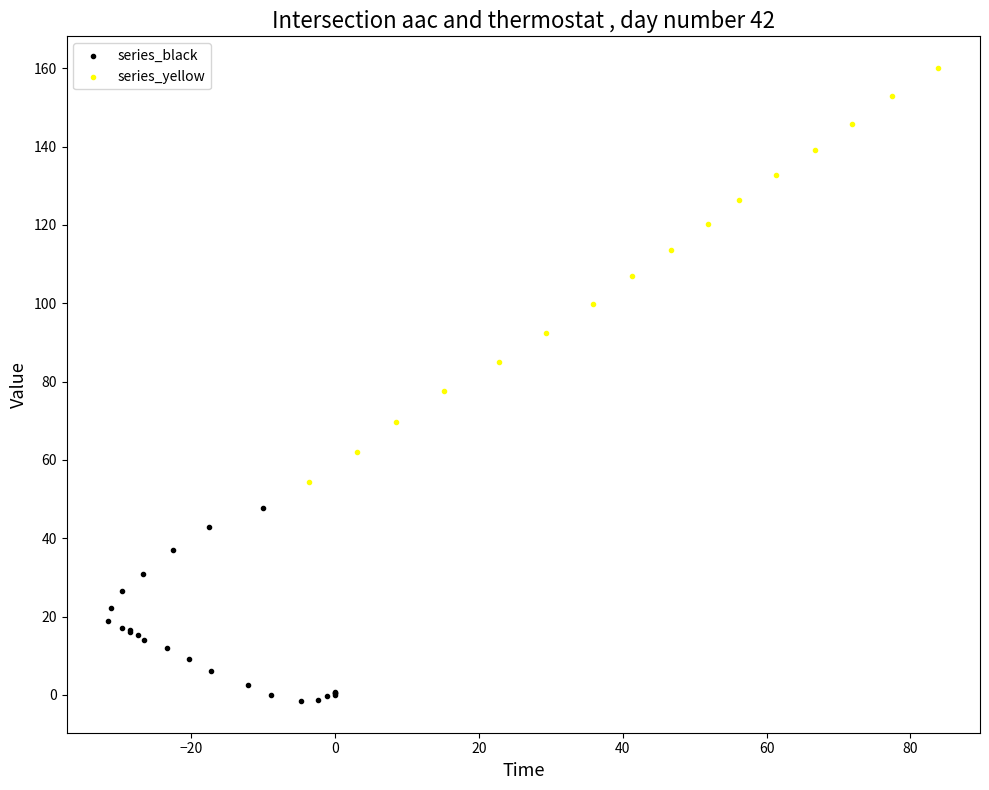

What are all the series names shown in the legend?

series_black, series_yellow